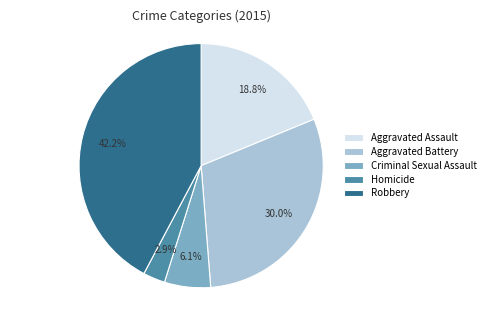

To the nearest percent, what portion does Criminal Sexual Assault represent?

6%